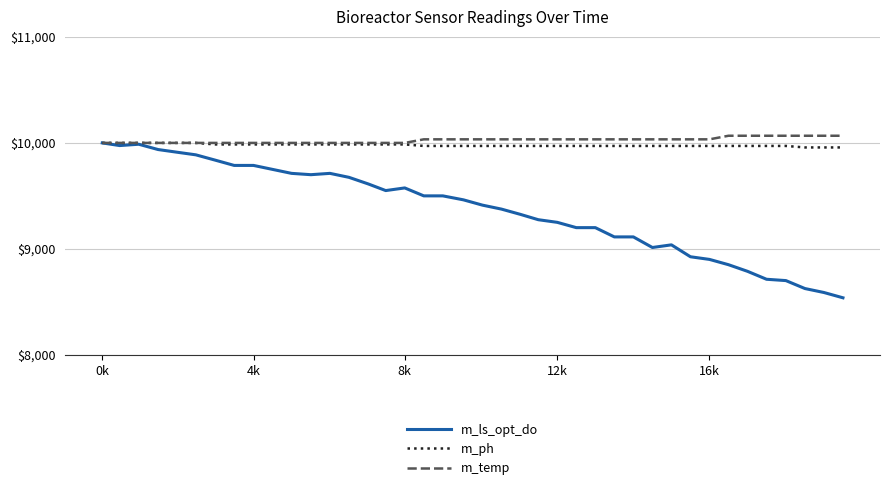

Which series has the largest range (max minus min)?

m_ls_opt_do